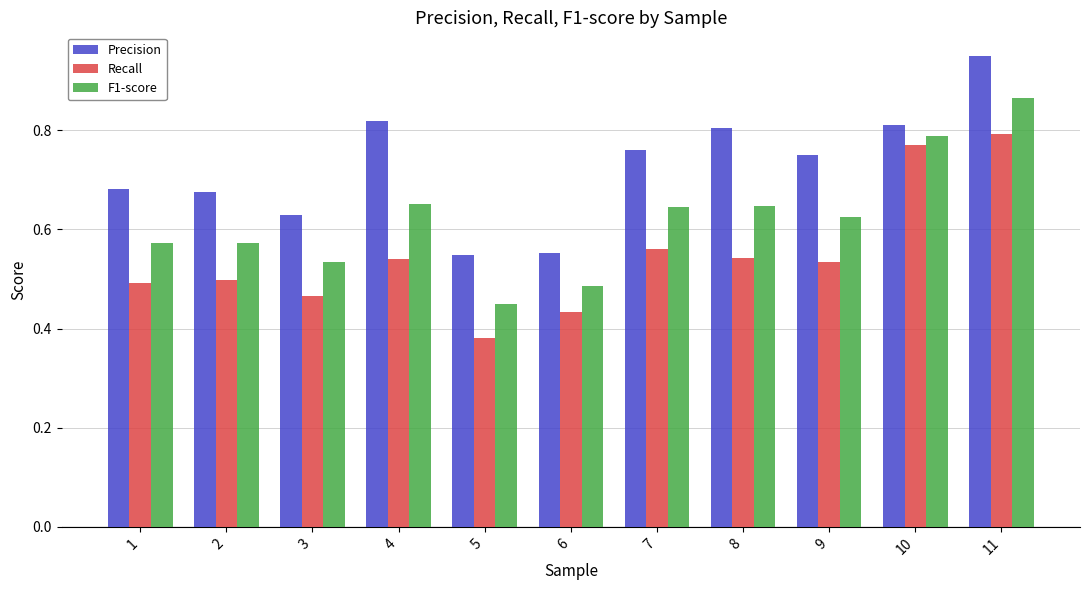

Is it true that Precision equals 1.7 at 11?

False